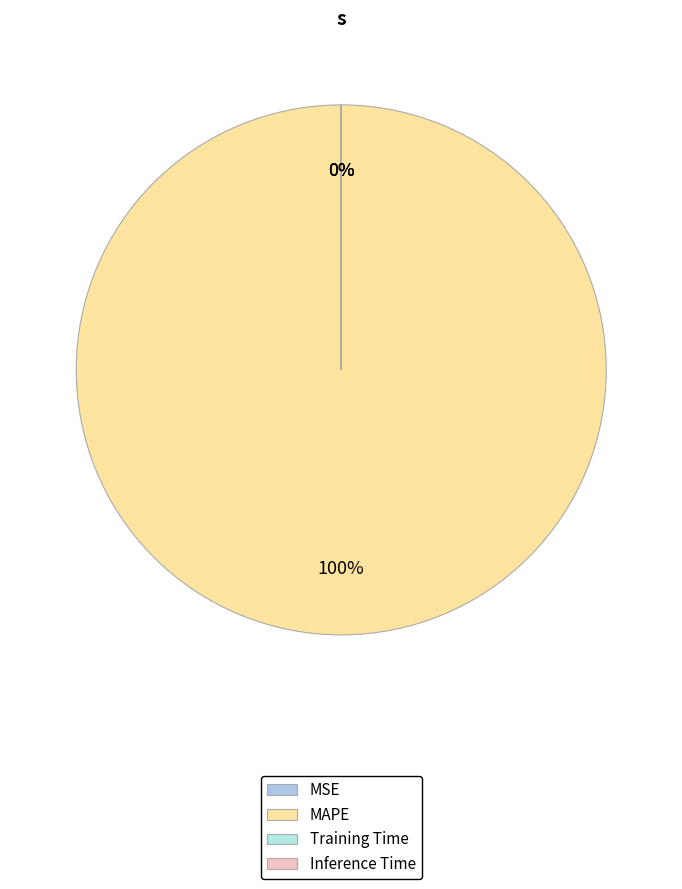

The MAPE slice represents 99% of the pie. True or false?

False